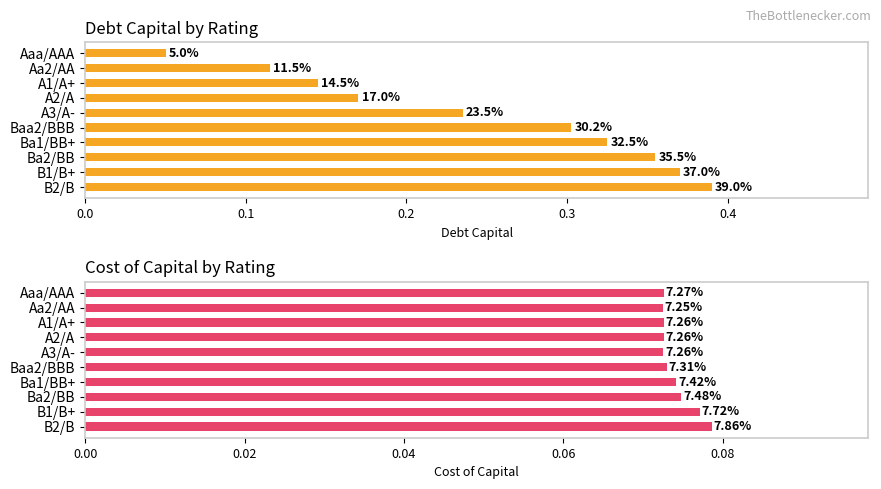

True or false: cost_capital has a value of 0.1 at Ba2/BB.

True